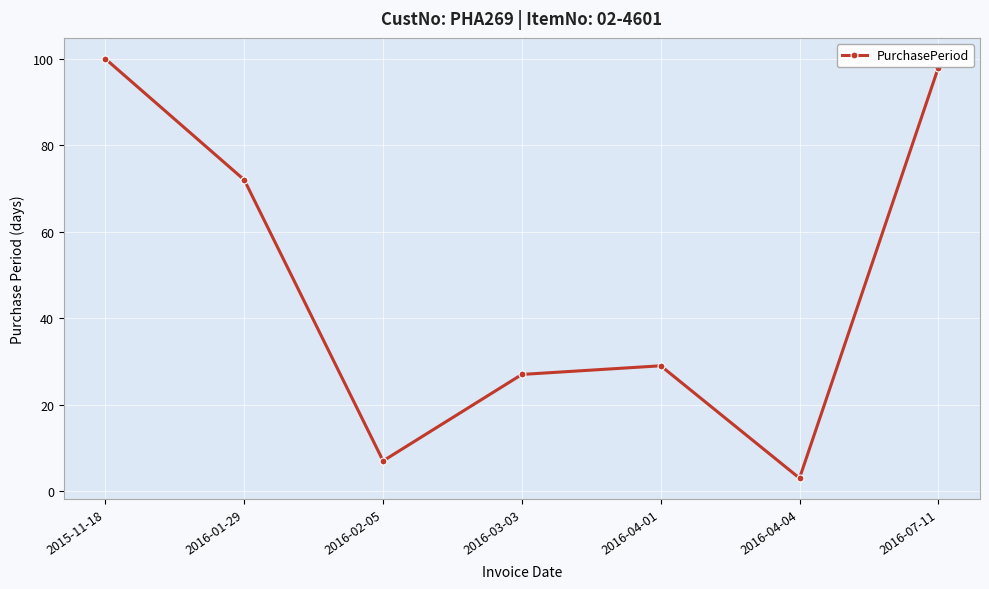

The chart shows a value of 29 at 2016-04-01. True or false?

True